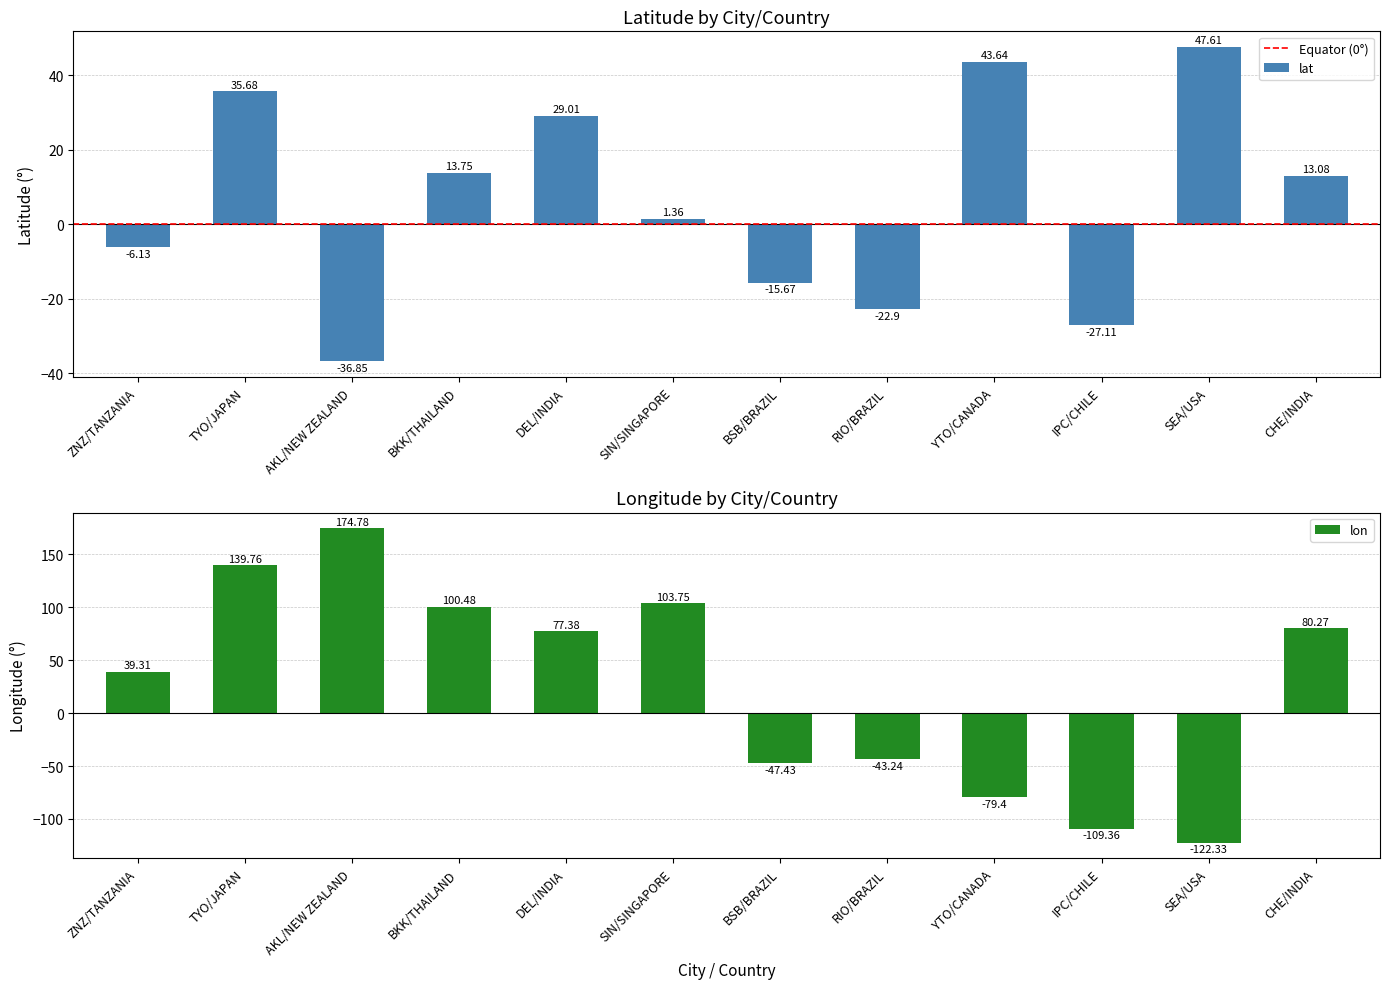

True or false: lon has a value of -43.2 at RIO/BRAZIL.

True